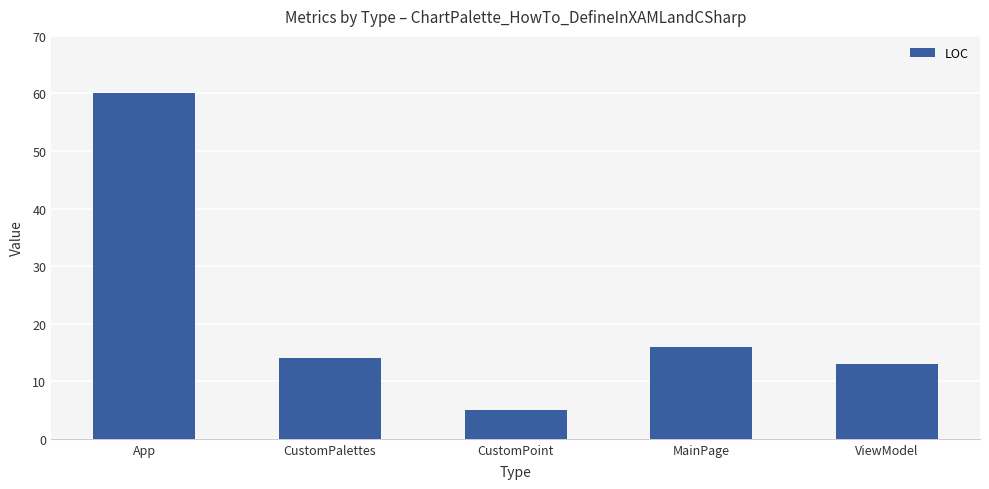

What is the difference between the values at ViewModel and App?

47